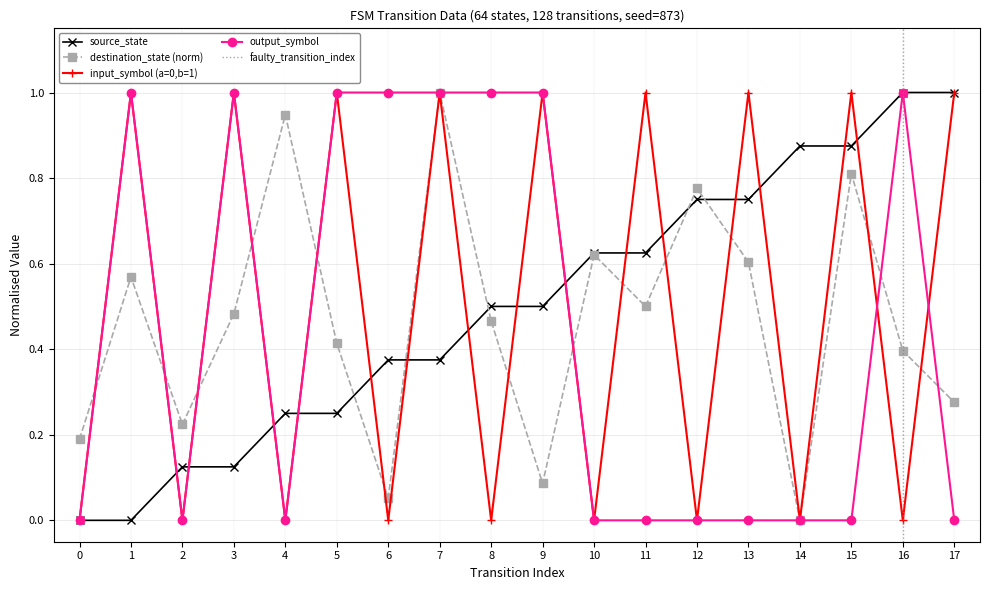

Is the value of input_symbol (a=0,b=1) at 17 greater than the value of destination_state (norm) at 1?

Yes